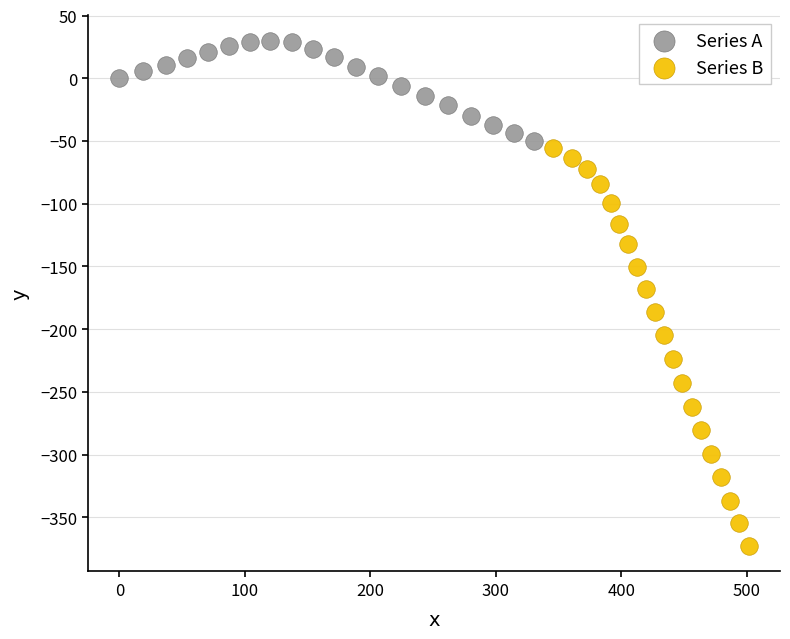

Which series contains the lowest Y value?

Series B